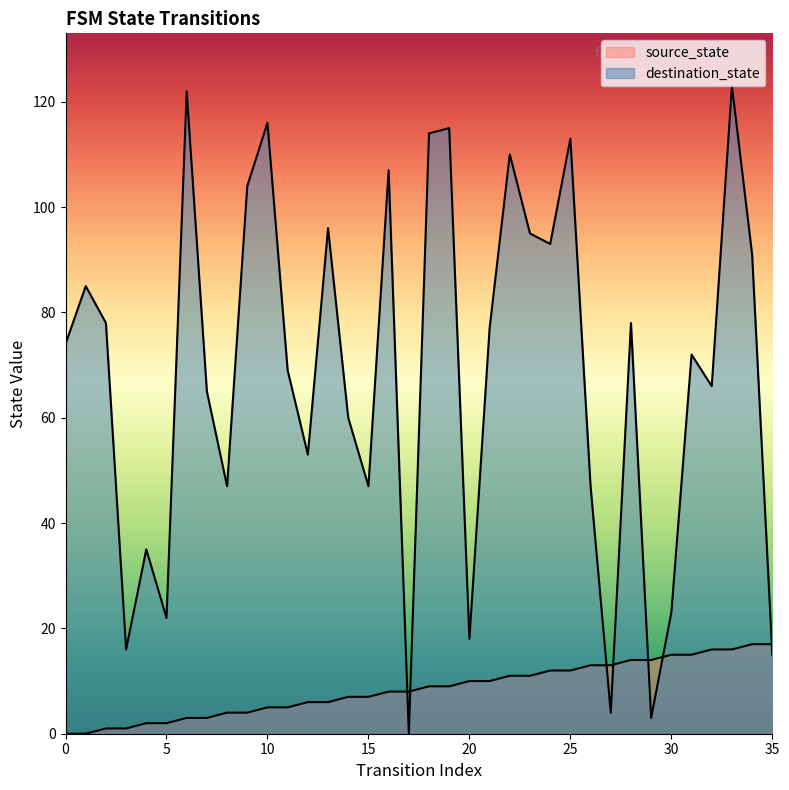

What is the difference between the highest and lowest values at 3?

15